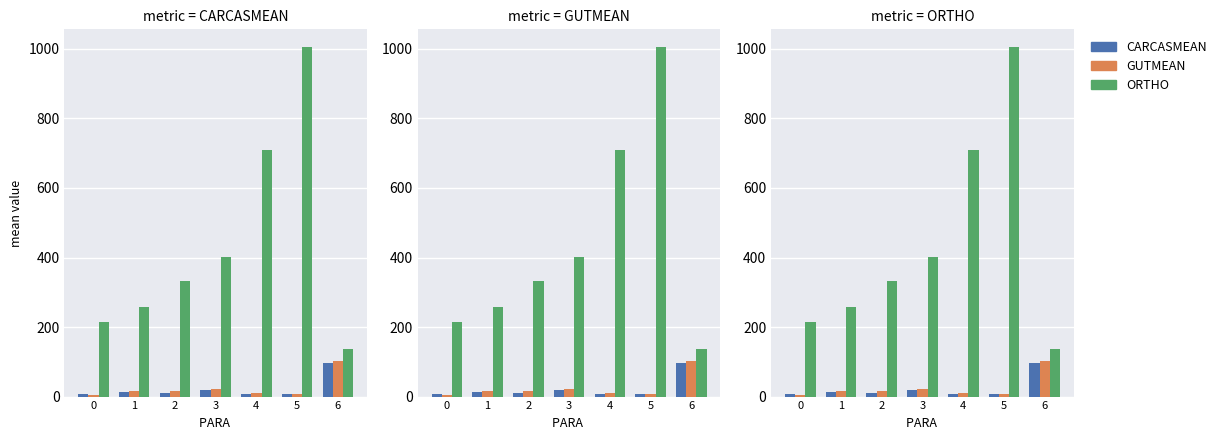

What is the sum of all GUTMEAN values?

177.3